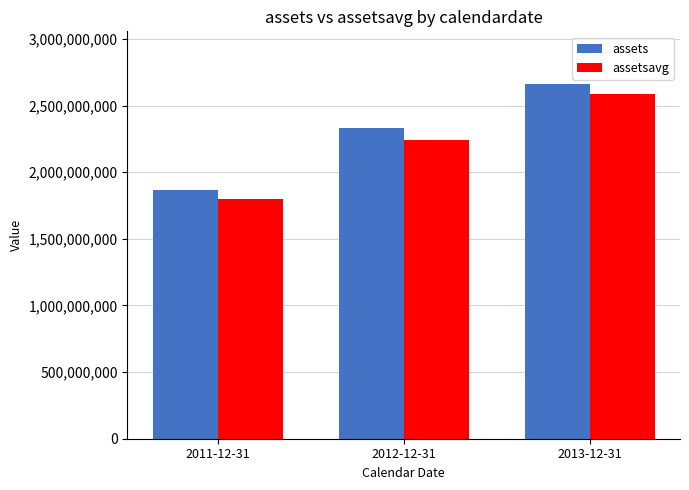

What is the label of the 2nd bar from the right?

2012-12-31